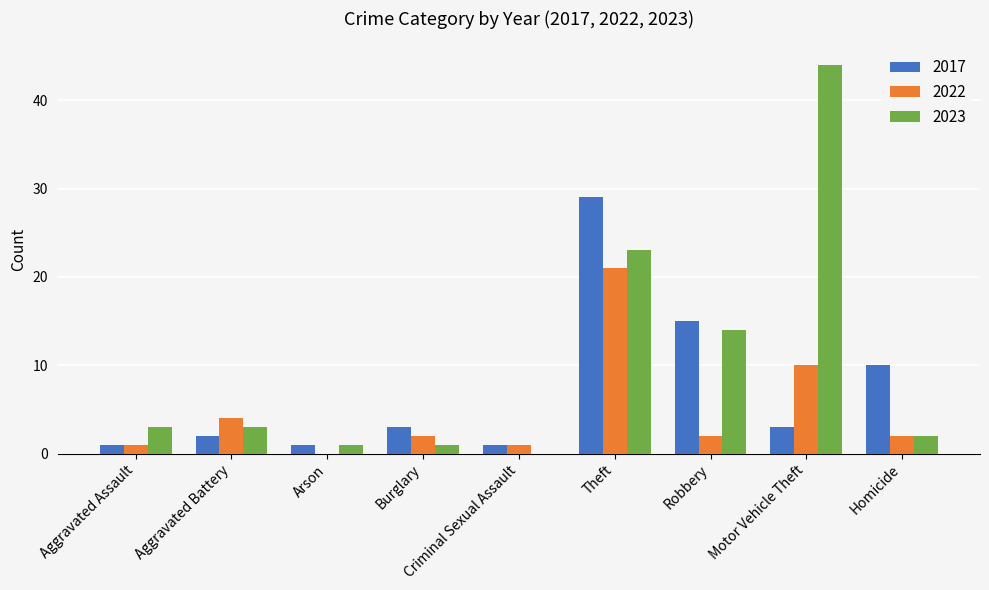

What is the average value of the 2023 series?

10